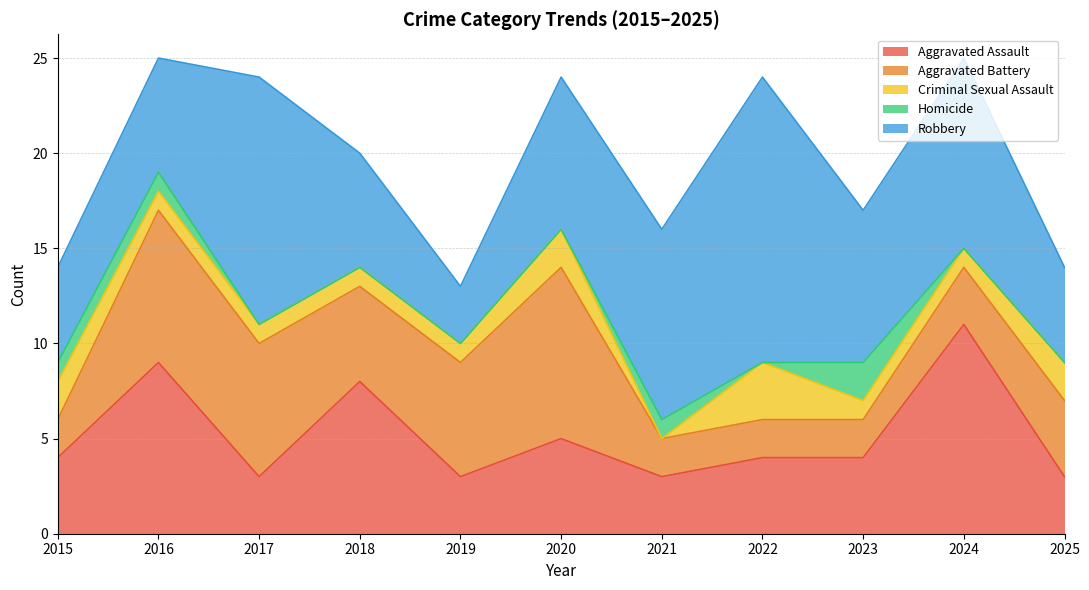

What is the maximum value for Criminal Sexual Assault?

3